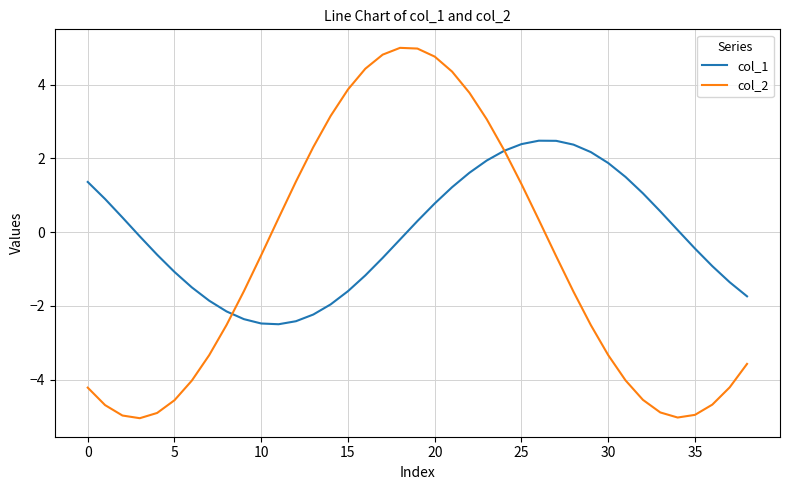

Which series has the widest spread of values?

col_2